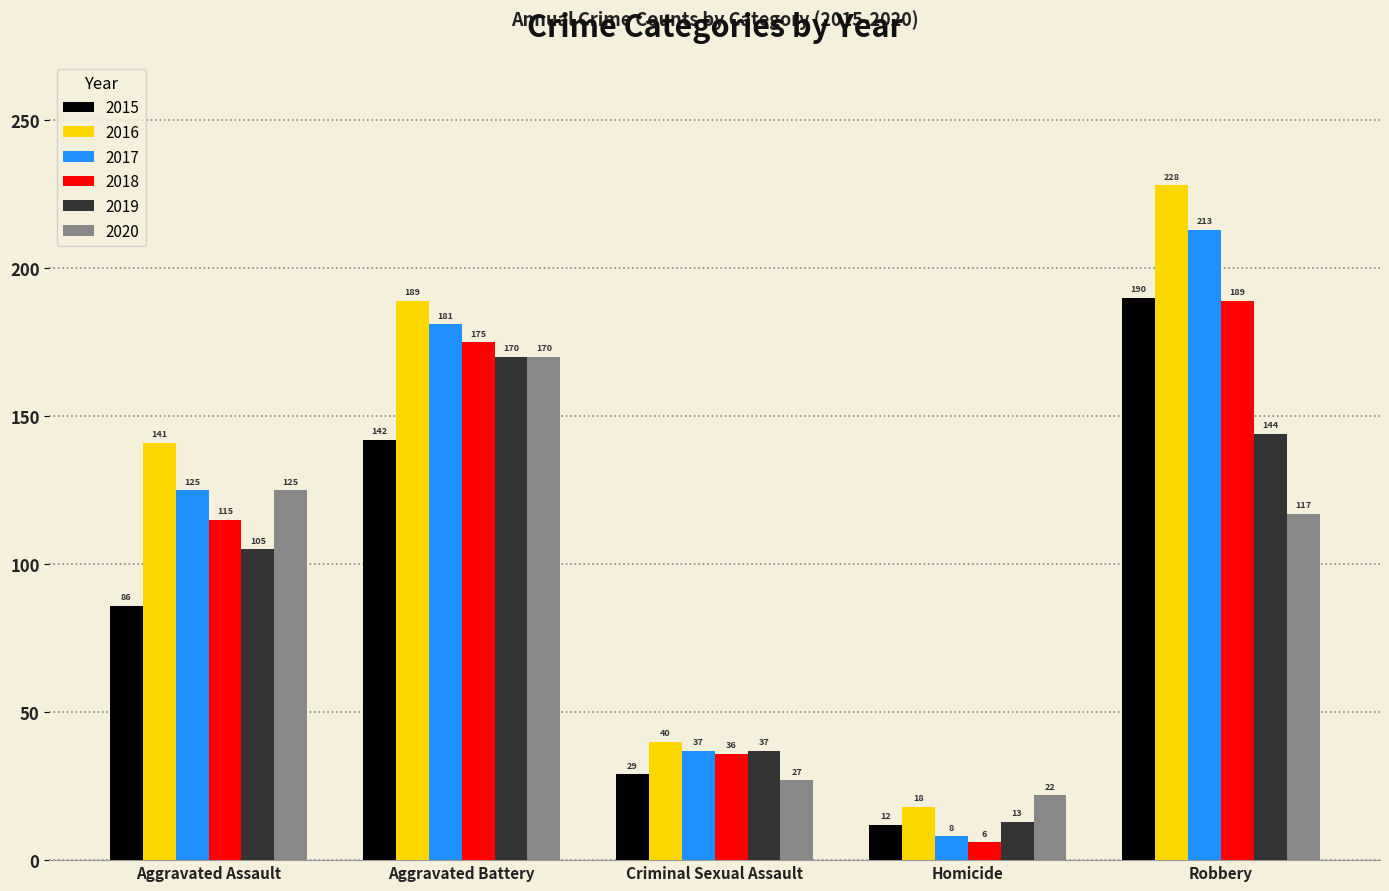

How many bars are there in each group?

6